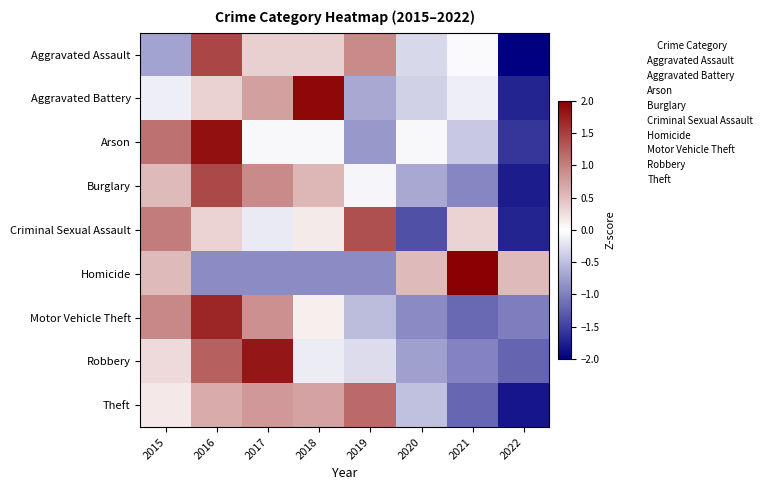

Reading left to right, list all the values displayed in this chart.

Aggravated Assault: 2015=-0.7	2016=1.4	2017=0.4	2018=0.4	2019=0.9	2020=-0.3	2021=-0.0	2022=-2.1
Aggravated Battery: 2015=-0.1	2016=0.3	2017=0.7	2018=1.9	2019=-0.7	2020=-0.4	2021=-0.1	2022=-1.7
Arson: 2015=1.1	2016=1.9	2017=-0.0	2018=-0.0	2019=-0.8	2020=-0.0	2021=-0.4	2022=-1.6
Burglary: 2015=0.5	2016=1.4	2017=0.9	2018=0.6	2019=-0.1	2020=-0.7	2021=-0.9	2022=-1.8
Criminal Sexual Assault: 2015=1.0	2016=0.3	2017=-0.2	2018=0.2	2019=1.4	2020=-1.4	2021=0.3	2022=-1.7
Homicide: 2015=0.5	2016=-0.9	2017=-0.9	2018=-0.9	2019=-0.9	2020=0.5	2021=2.0	2022=0.5
Motor Vehicle Theft: 2015=0.9	2016=1.7	2017=0.9	2018=0.1	2019=-0.5	2020=-0.9	2021=-1.2	2022=-1.0
Robbery: 2015=0.3	2016=1.2	2017=1.8	2018=-0.2	2019=-0.3	2020=-0.7	2021=-1.0	2022=-1.2
Theft: 2015=0.2	2016=0.6	2017=0.8	2018=0.7	2019=1.2	2020=-0.5	2021=-1.2	2022=-1.8